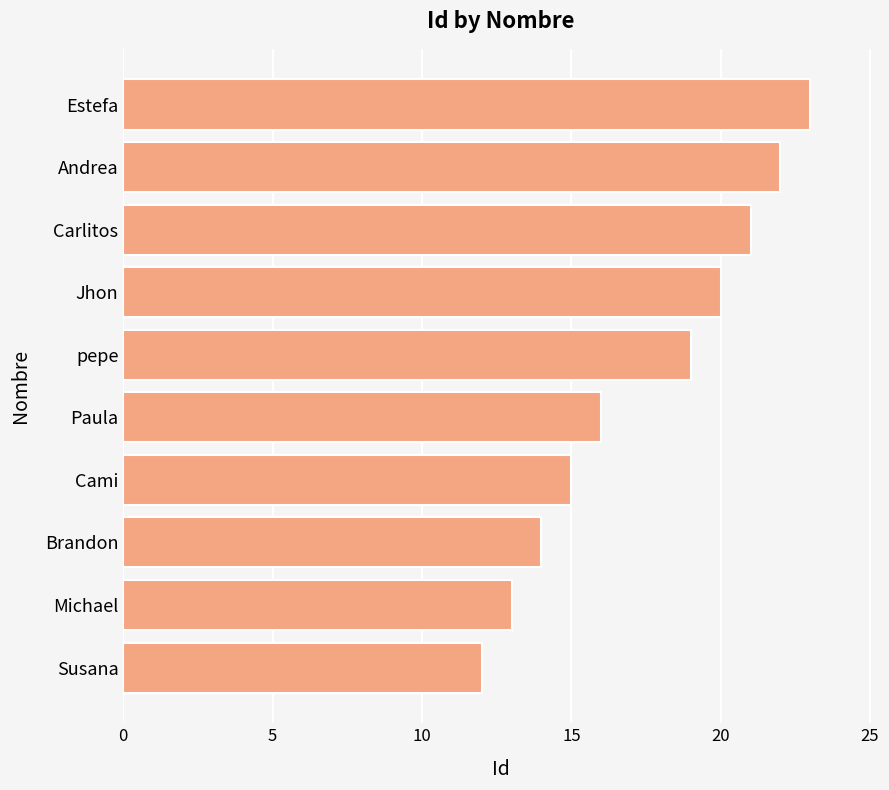

Rank the categories by value from highest to lowest.

Estefa, Andrea, Carlitos, Jhon, pepe, Paula, Cami, Brandon, Michael, Susana